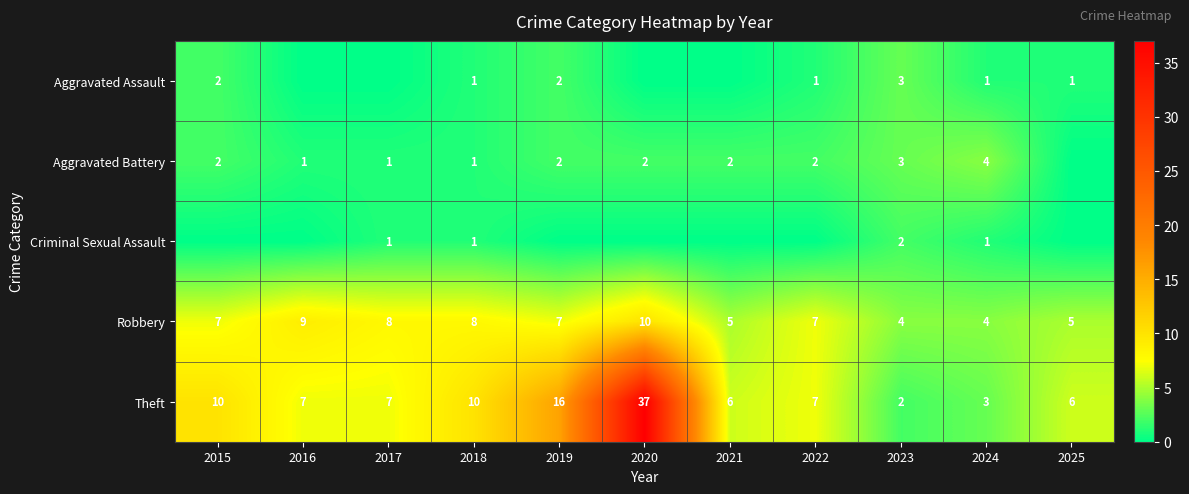

What is the difference between the second highest and minimum values in the Robbery series?

5